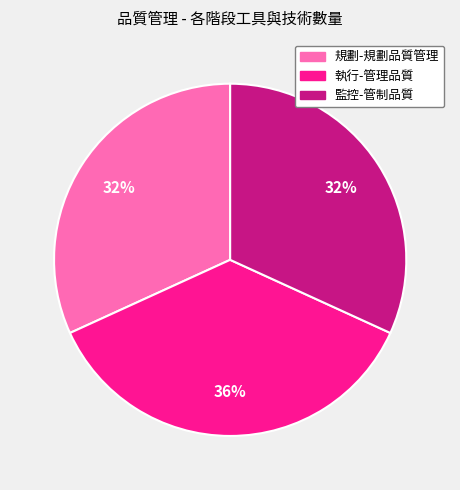

Is it true that 監控-管制品質 is 32% of the pie?

True